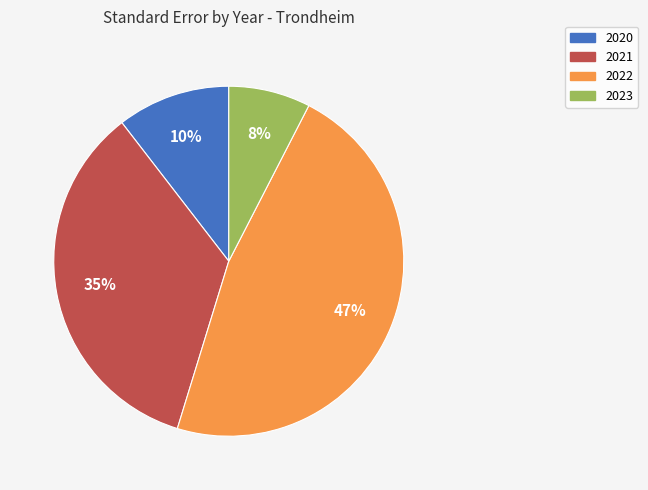

To the nearest percent, what is the average slice percentage?

25%